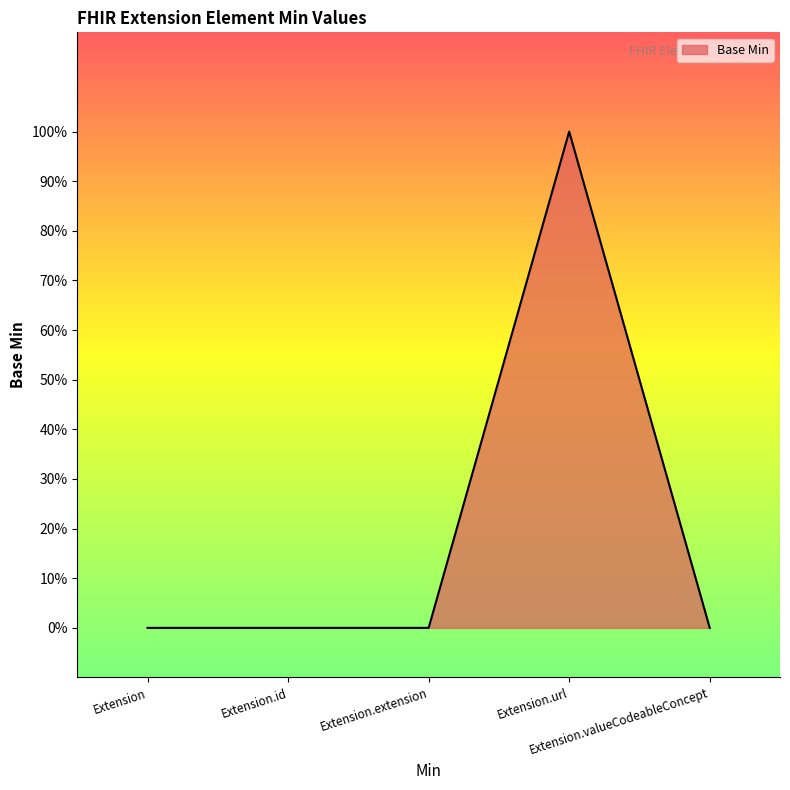

Does the chart display data point markers on the line(s)?

No